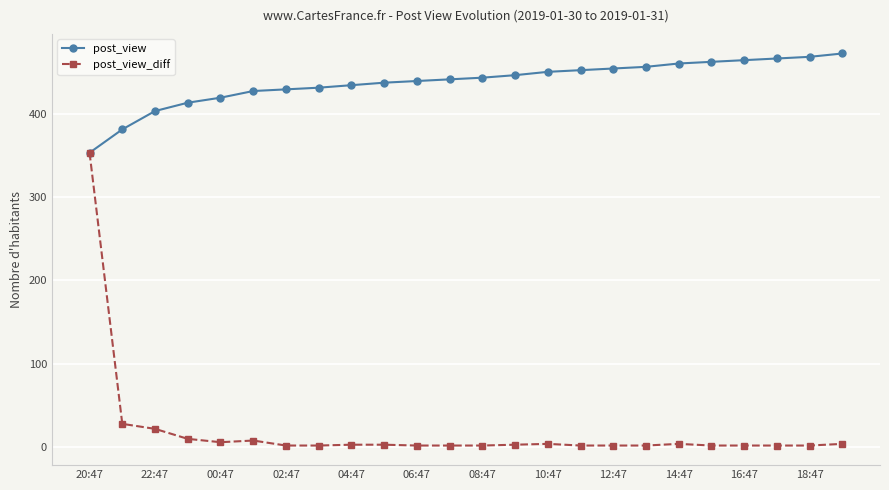

Does the chart have visible grid lines?

Yes